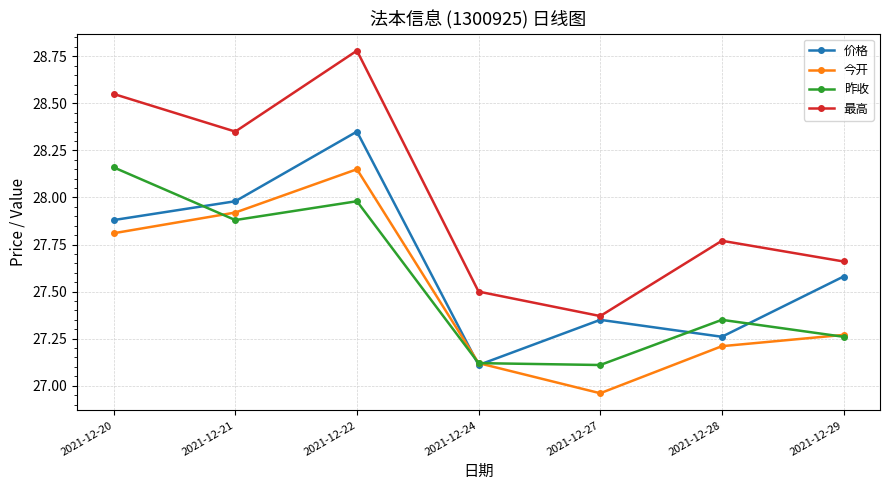

The 最高 series shows 27.8 at 2021-12-28. True or false?

True